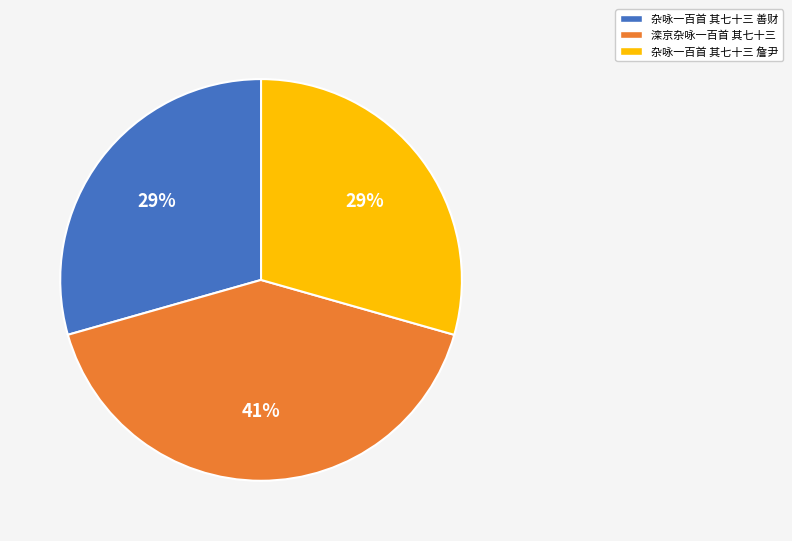

Is it true that 杂咏一百首 其七十三 善财 is 24% of the pie?

False